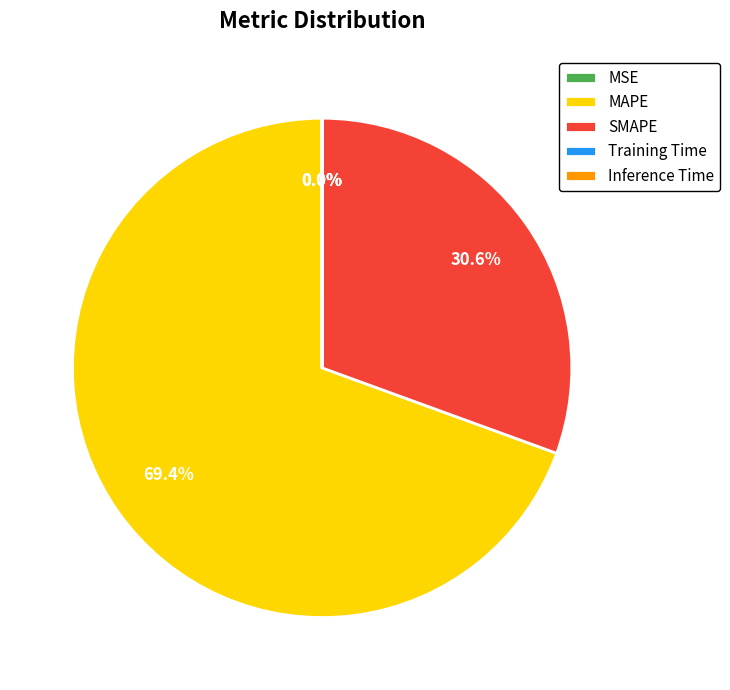

Which slice is the largest?

MAPE